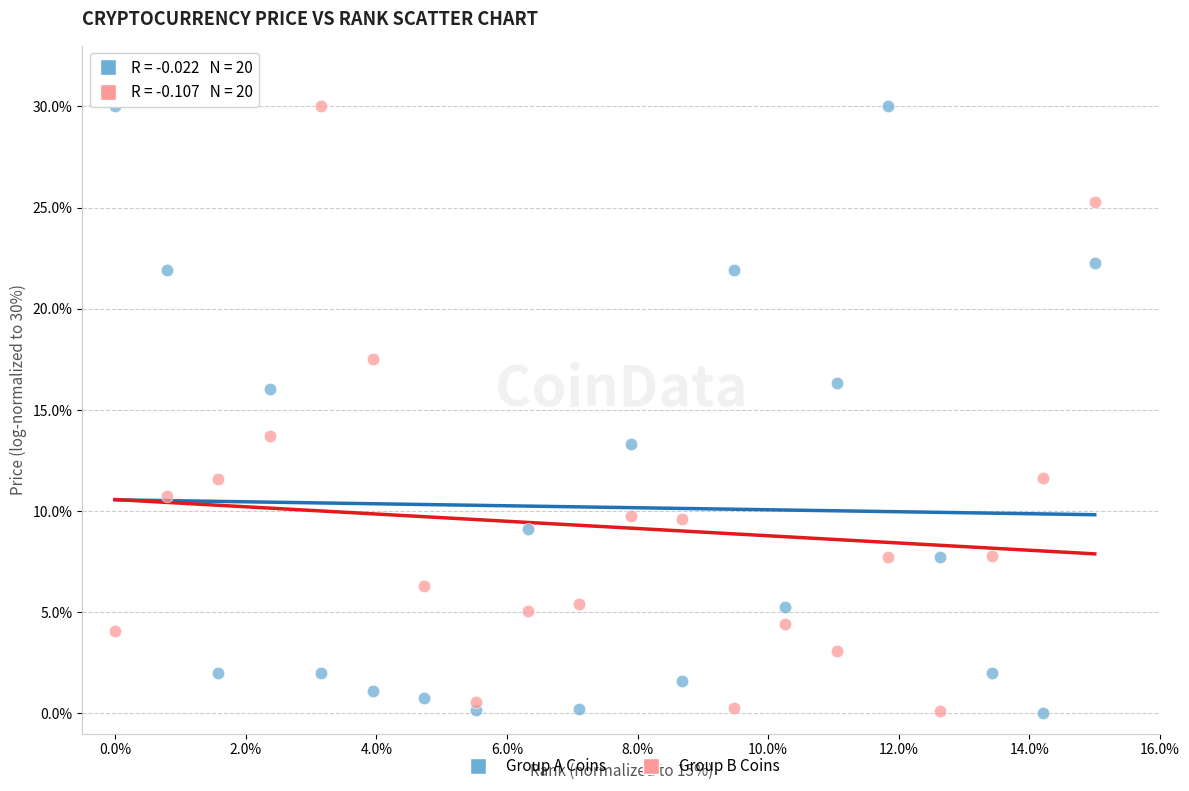

Across all data points, what is the range of Y values (max minus min)?

30.0